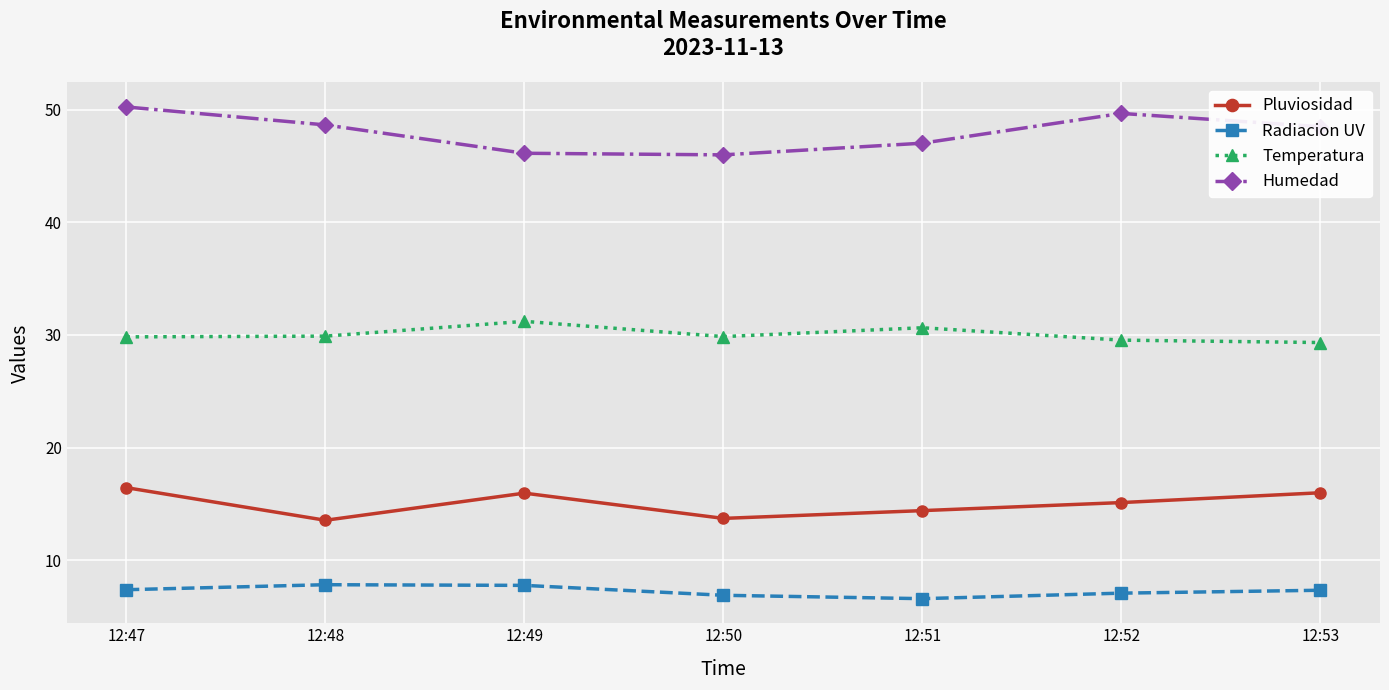

What is the maximum value for Pluviosidad?

16.4